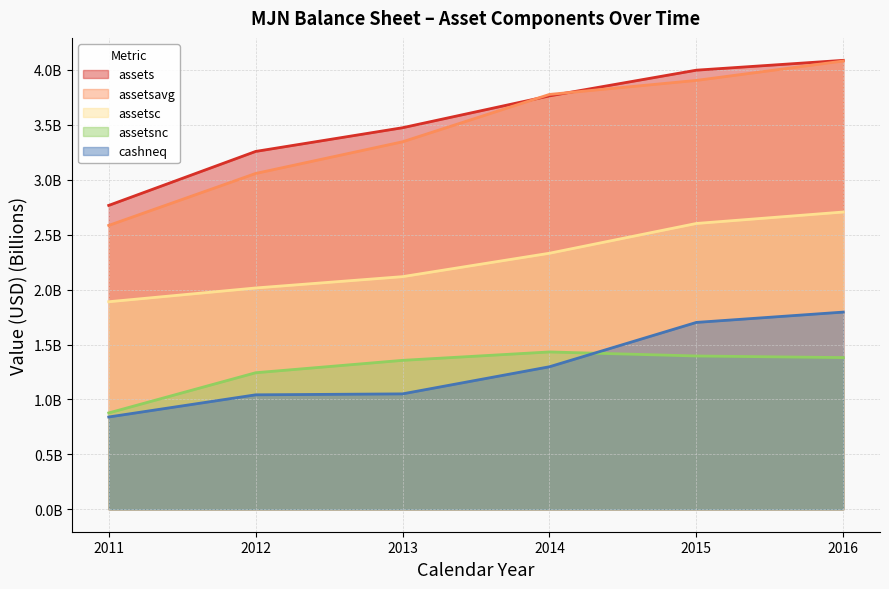

What is the minimum value shown in the chart?

0.8